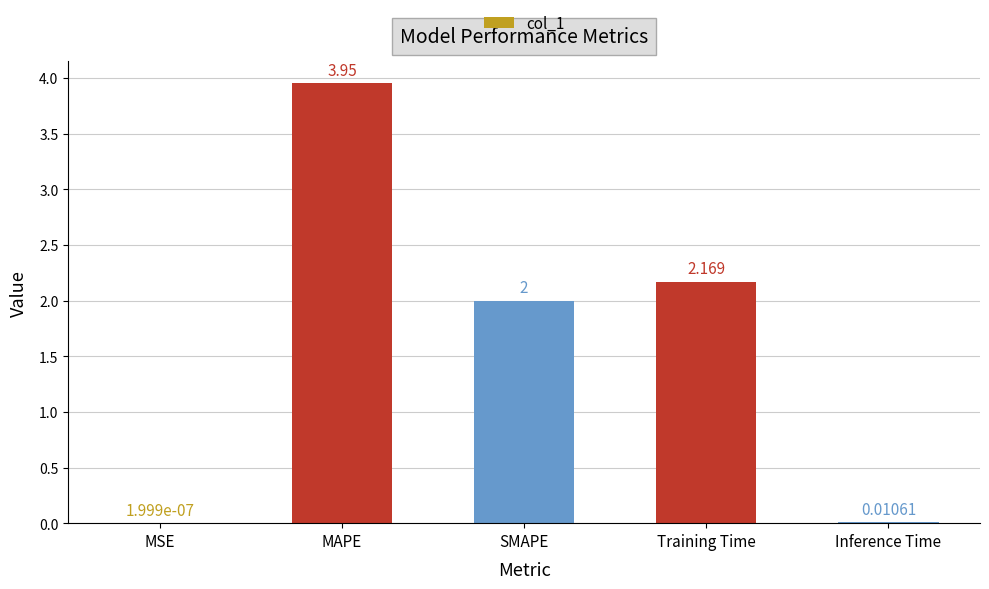

Which label corresponds to the largest value in the chart?

MAPE